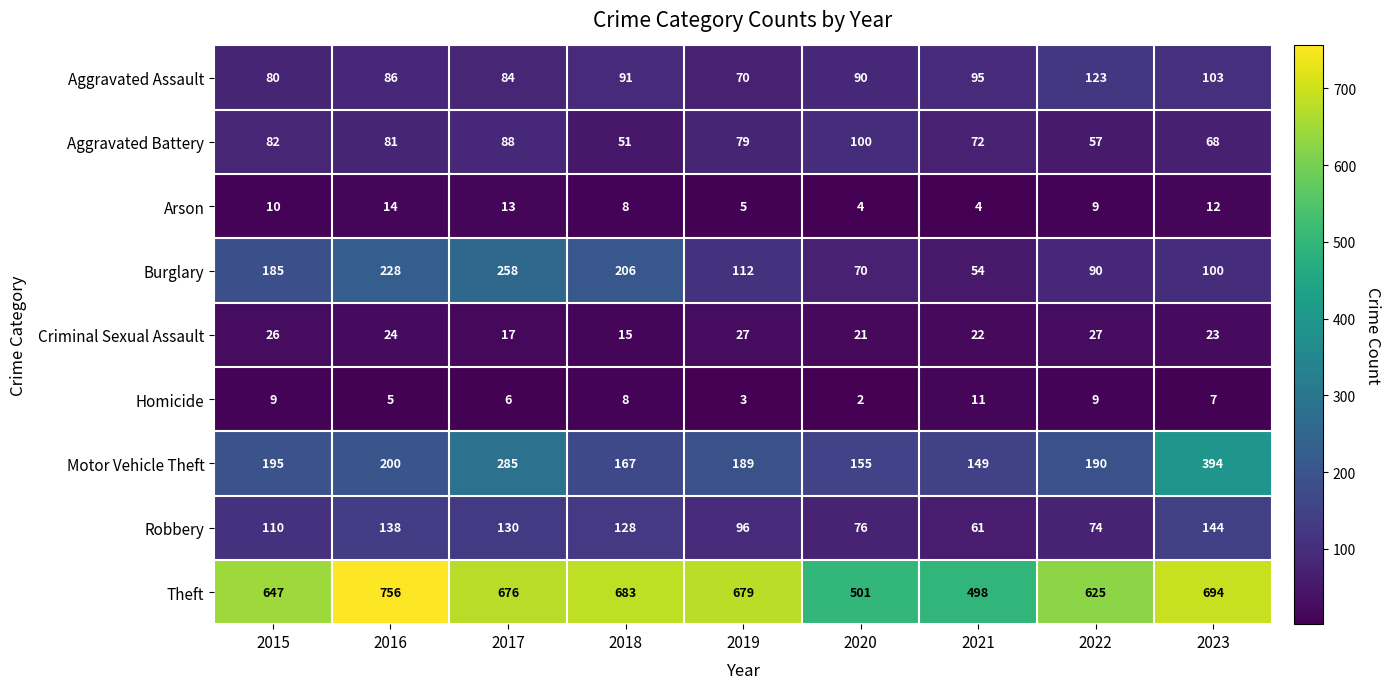

What is the difference between the second highest and second lowest values in the Arson series?

9